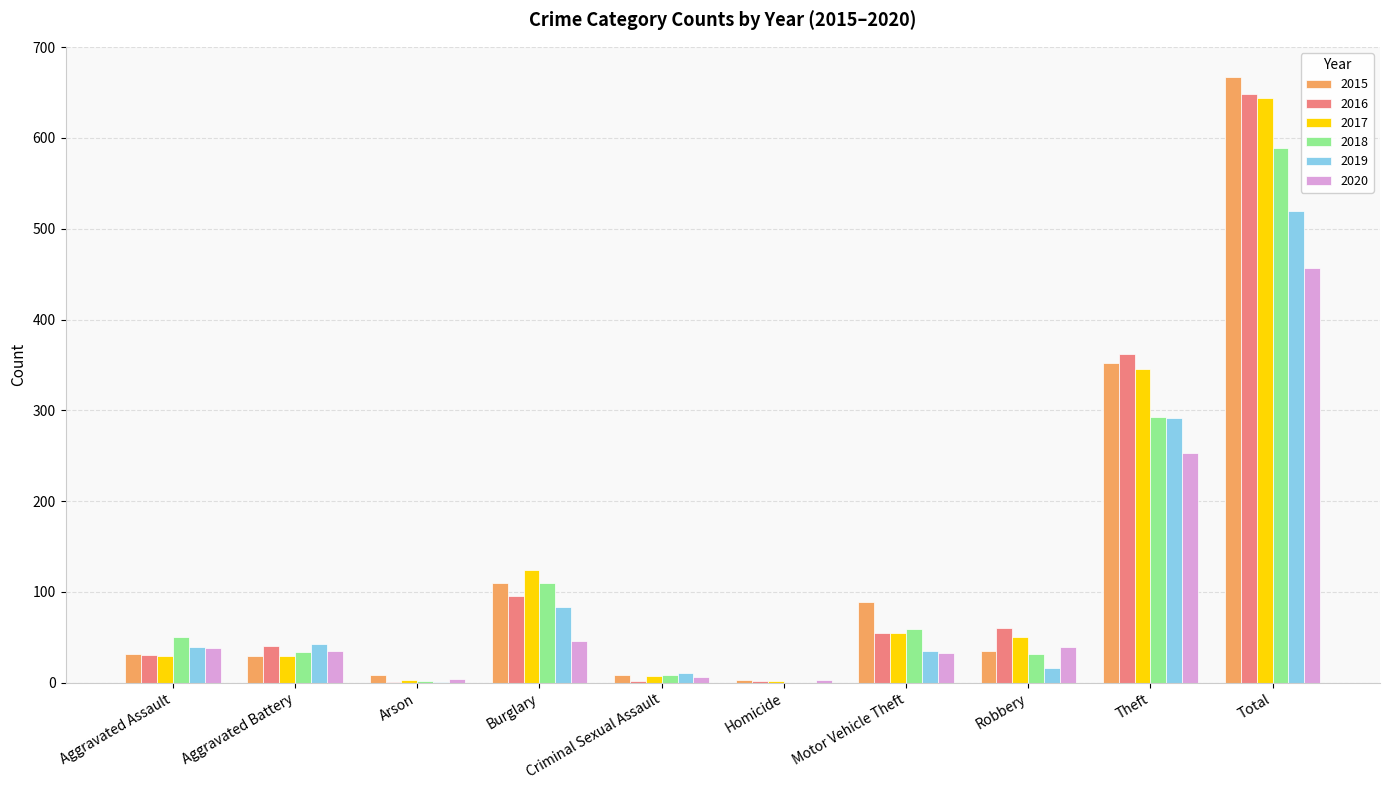

Between Motor Vehicle Theft and Robbery, which series saw the biggest shift?

2015